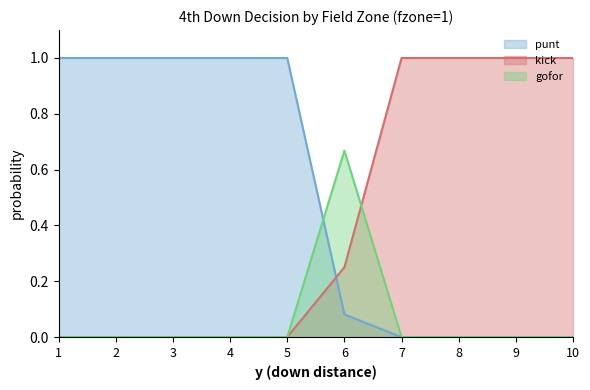

Reading left to right, extract all data points from this chart.

punt: 1.0	1.0	1.0	1.0	1.0	0.1	0.0	0.0	0.0	0.0
kick: 0.0	0.0	0.0	0.0	0.0	0.3	1.0	1.0	1.0	1.0
gofor: 0.0	0.0	0.0	0.0	0.0	0.7	0.0	0.0	0.0	0.0